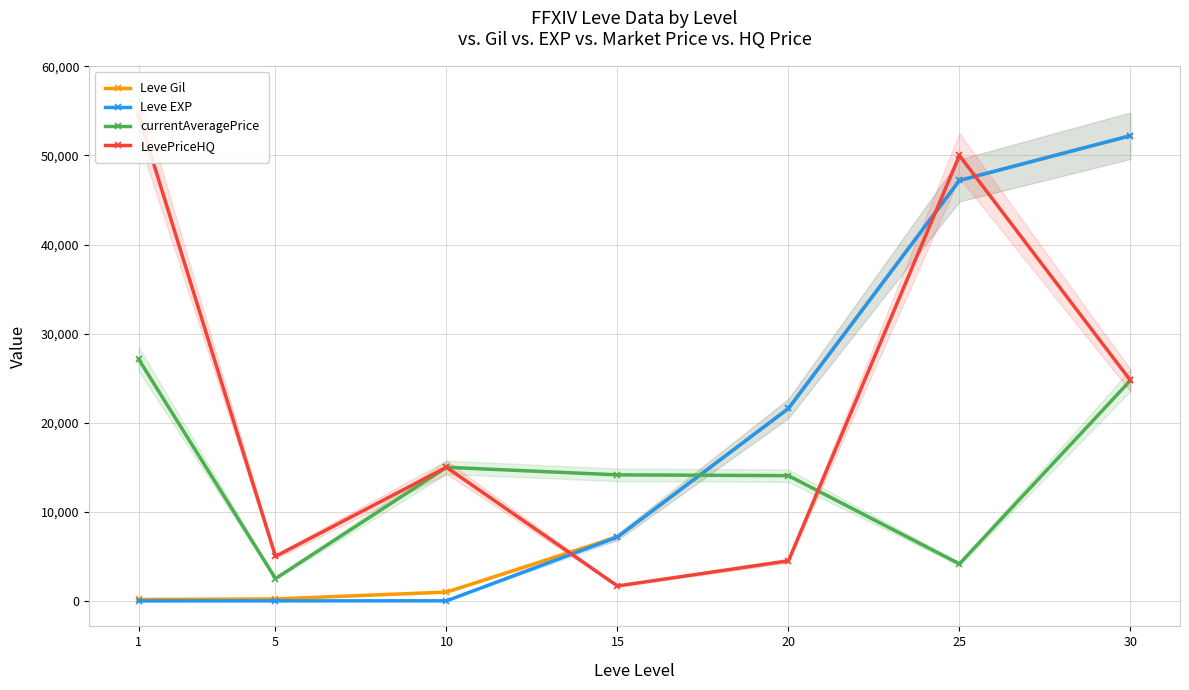

What is the difference between the Leve EXP values at 5 and 15?

7165